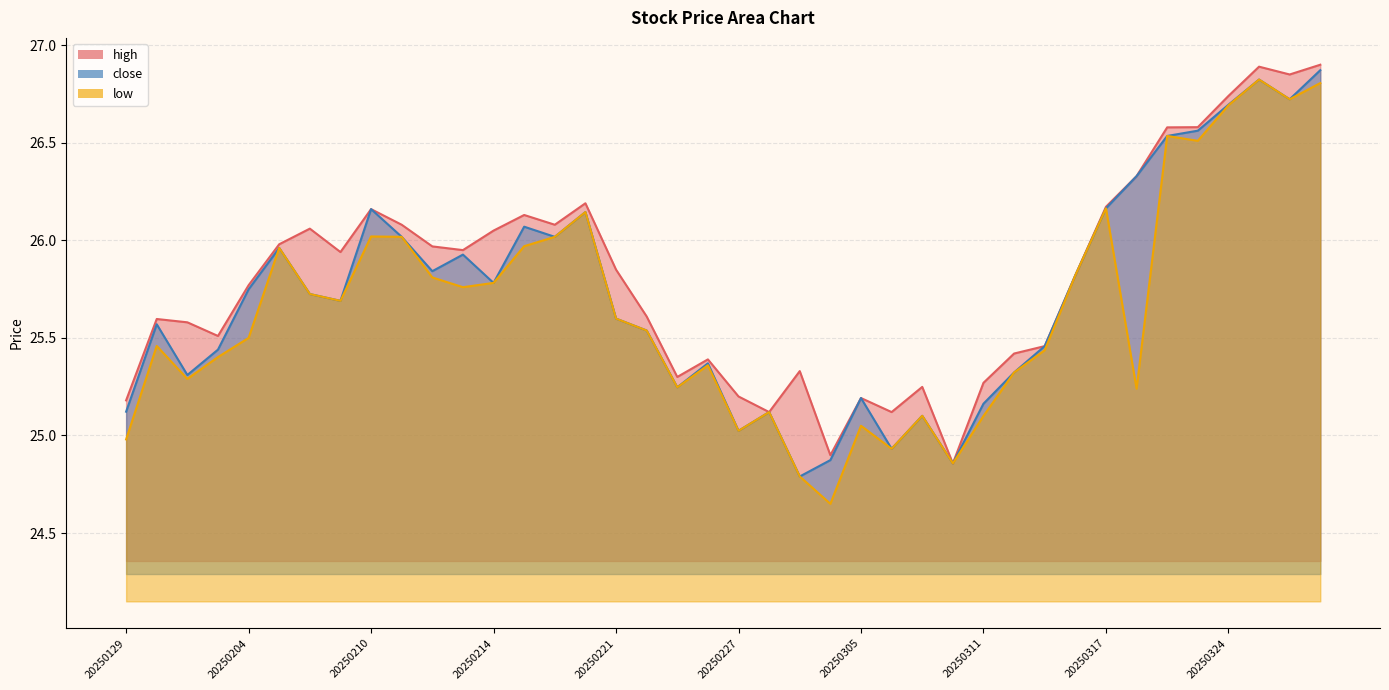

How many data points does each series have?

40